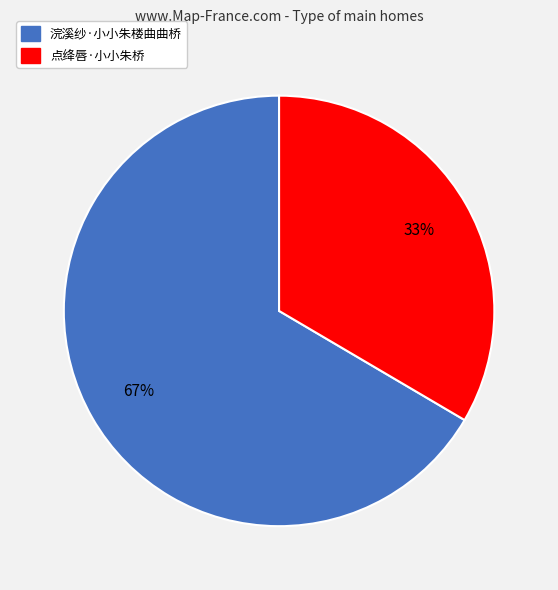

To the nearest percent, what is the average slice percentage?

50%